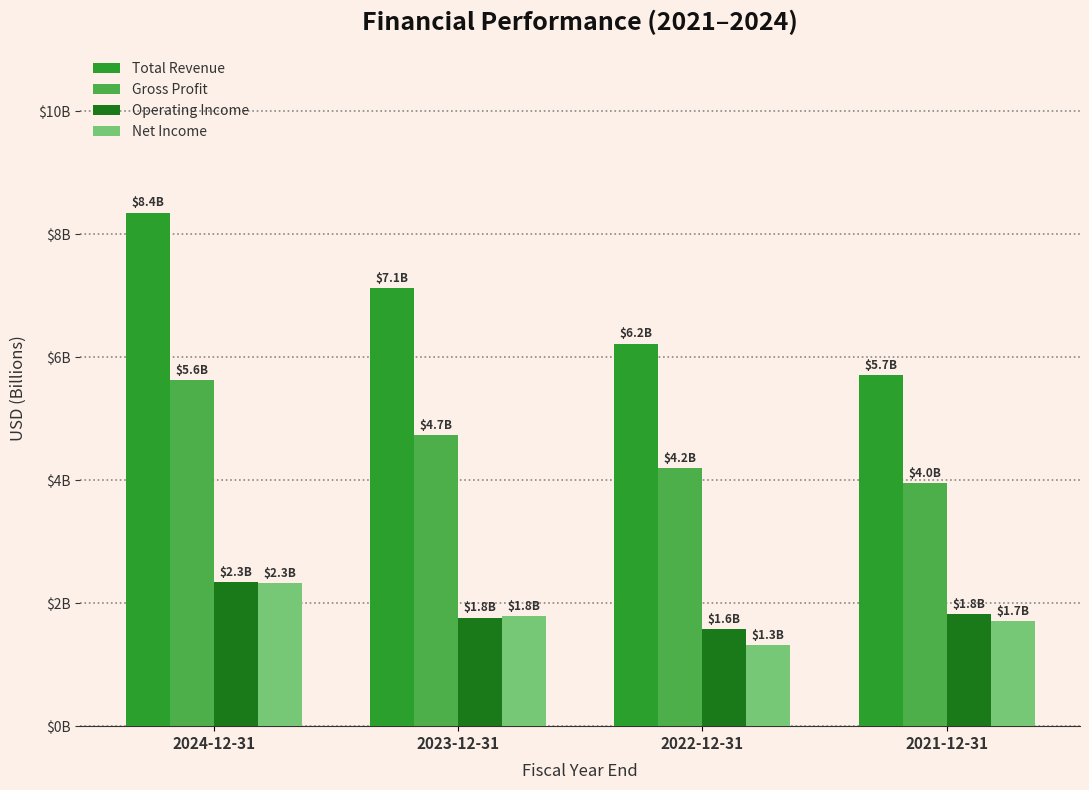

Rank the series by their maximum value, from lowest to highest.

Net Income, Operating Income, Gross Profit, Total Revenue